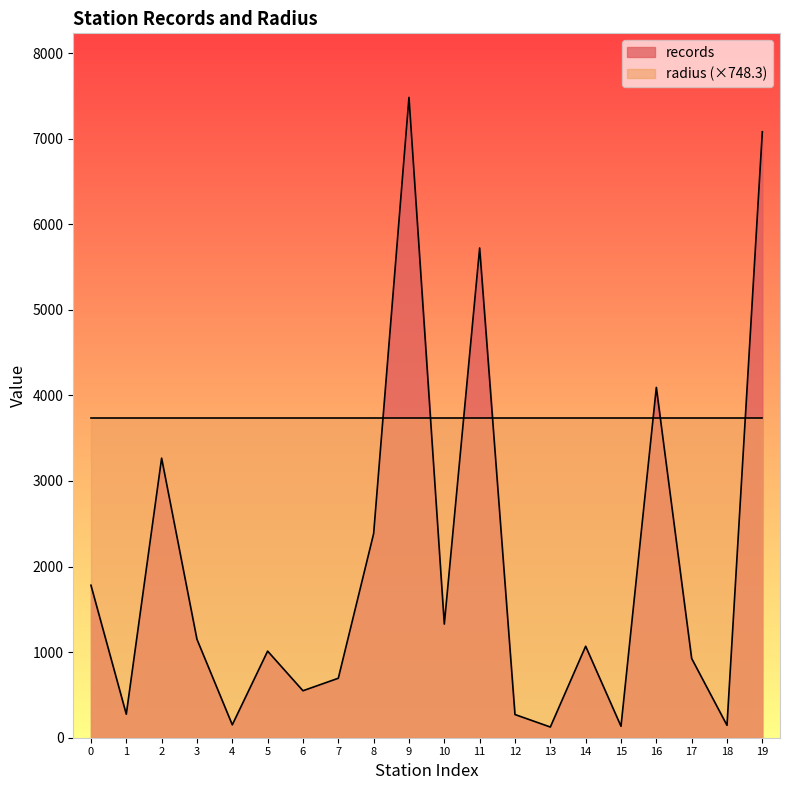

At which label is the value closest to 3804?

16